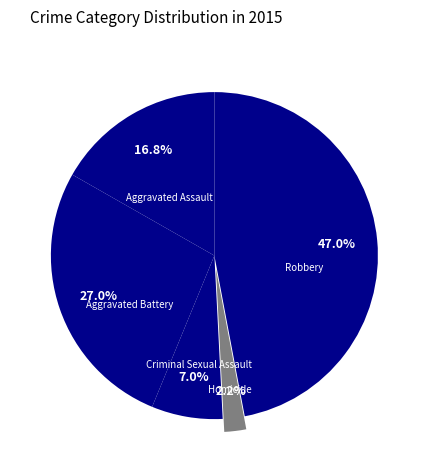

To the nearest percent, what is the combined percentage of Robbery and Aggravated Assault?

64%